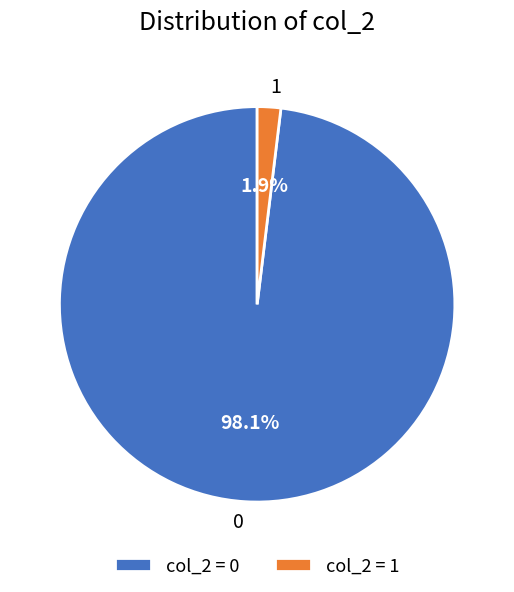

Does any single category account for the majority?

Yes